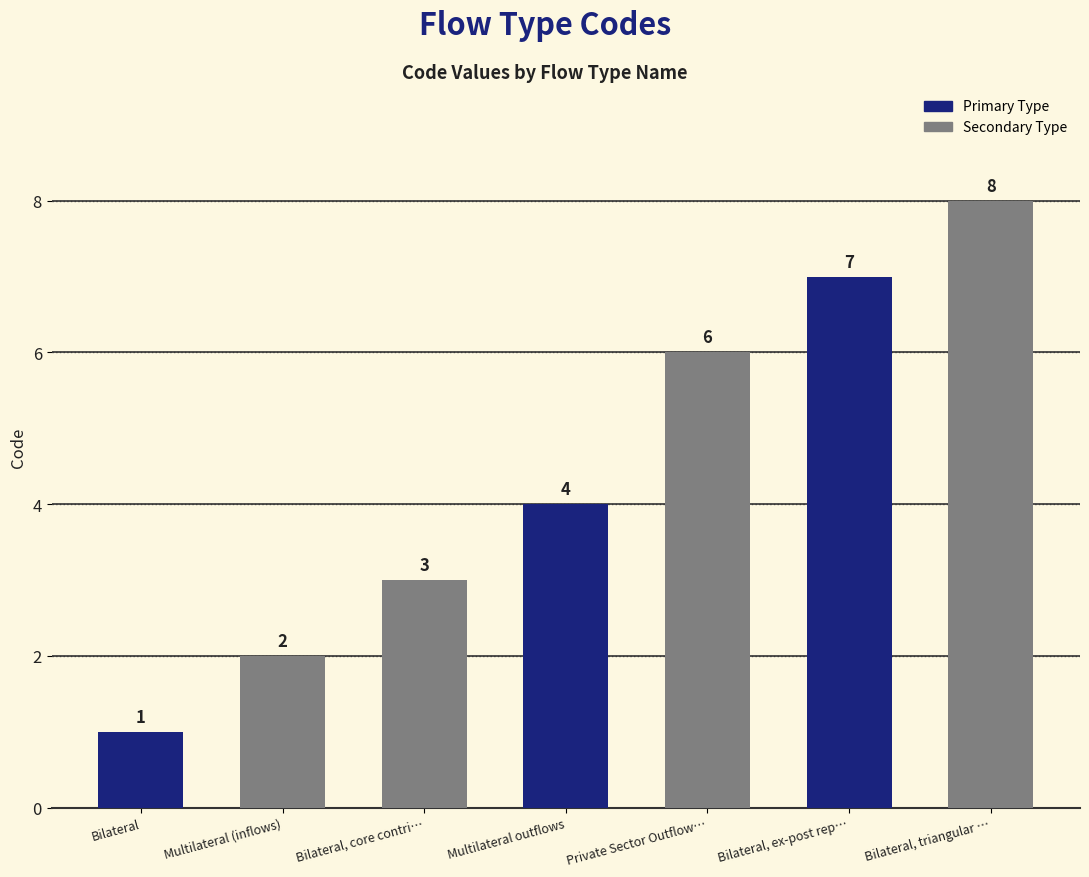

What is the difference between the values at Bilateral and Bilateral, core contri…?

2